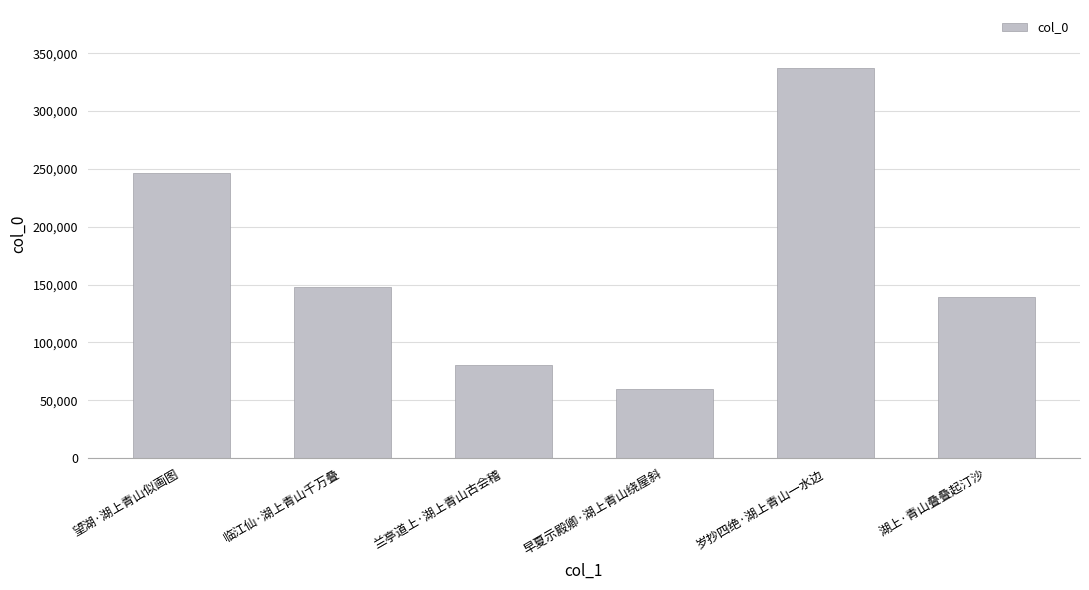

How many bars are there in total?

6